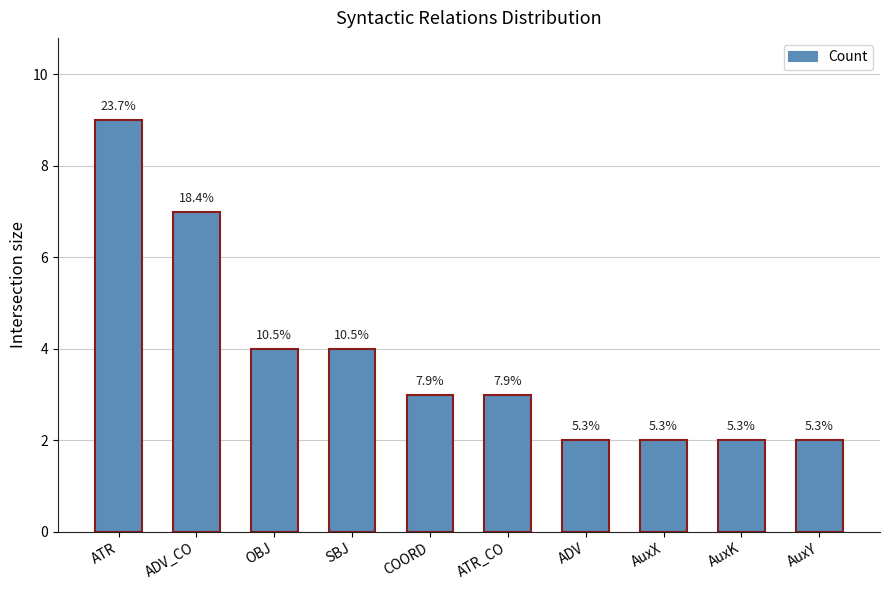

How many bars are there in total?

10